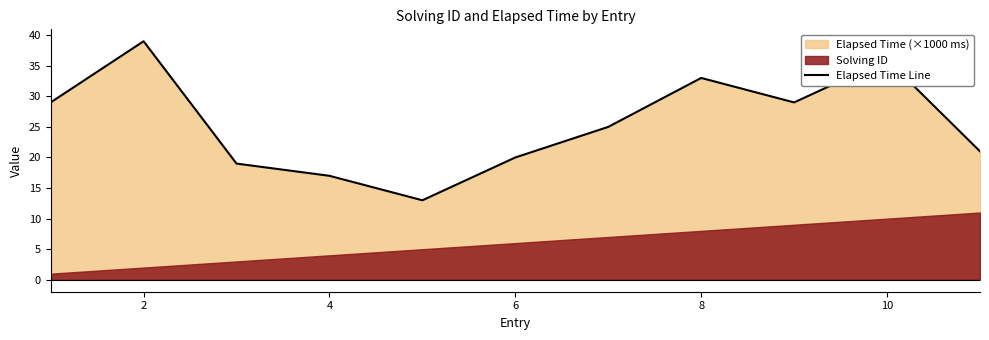

How many lines are shown in the chart?

1